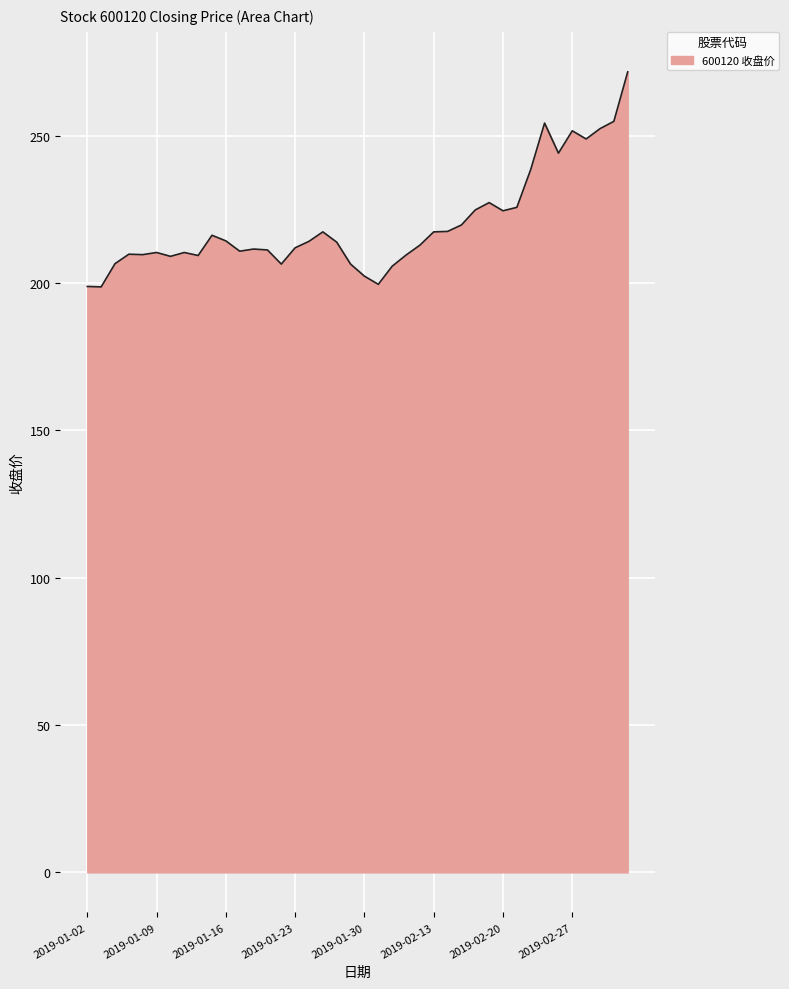

Count the number of values greater than 213.

20